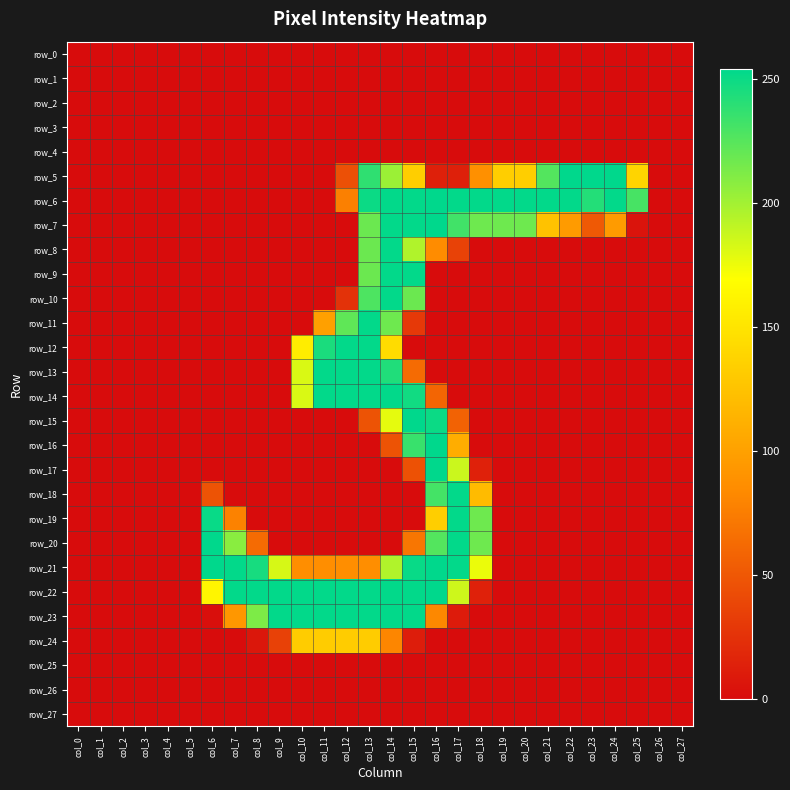

Reading left to right, transcribe all the data shown in this chart.

row_0: 0	0	0	0	0	0	0	0	0	0	0	0	0	0	0	0	0	0	0	0	0	0	0	0	0	0	0	0
row_1: 0	0	0	0	0	0	0	0	0	0	0	0	0	0	0	0	0	0	0	0	0	0	0	0	0	0	0	0
row_2: 0	0	0	0	0	0	0	0	0	0	0	0	0	0	0	0	0	0	0	0	0	0	0	0	0	0	0	0
row_3: 0	0	0	0	0	0	0	0	0	0	0	0	0	0	0	0	0	0	0	0	0	0	0	0	0	0	0	0
row_4: 0	0	0	0	0	0	0	0	0	0	0	0	0	0	0	0	0	0	0	0	0	0	0	0	0	0	0	0
row_5: 0	0	0	0	0	0	0	0	0	0	0	0	45	238	202	133	13	13	88	133	133	226	254	254	254	138	0	0
row_6: 0	0	0	0	0	0	0	0	0	0	0	0	77	250	253	253	254	253	253	253	253	253	253	242	253	230	0	0
row_7: 0	0	0	0	0	0	0	0	0	0	0	0	0	218	253	253	254	232	217	217	217	125	96	51	96	5	0	0
row_8: 0	0	0	0	0	0	0	0	0	0	0	0	0	218	253	195	85	36	0	0	0	0	0	0	0	0	0	0
row_9: 0	0	0	0	0	0	0	0	0	0	0	0	0	218	253	253	0	0	0	0	0	0	0	0	0	0	0	0
row_10: 0	0	0	0	0	0	0	0	0	0	0	0	25	228	253	218	0	0	0	0	0	0	0	0	0	0	0	0
row_11: 0	0	0	0	0	0	0	0	0	0	0	100	222	253	217	30	0	0	0	0	0	0	0	0	0	0	0	0
row_12: 0	0	0	0	0	0	0	0	0	0	156	245	253	253	144	0	0	0	0	0	0	0	0	0	0	0	0	0
row_13: 0	0	0	0	0	0	0	0	0	0	182	253	253	253	243	63	0	0	0	0	0	0	0	0	0	0	0	0
row_14: 0	0	0	0	0	0	0	0	0	0	182	253	253	253	253	248	59	0	0	0	0	0	0	0	0	0	0	0
row_15: 0	0	0	0	0	0	0	0	0	0	0	0	0	47	178	254	250	57	0	0	0	0	0	0	0	0	0	0
row_16: 0	0	0	0	0	0	0	0	0	0	0	0	0	0	47	235	254	109	0	0	0	0	0	0	0	0	0	0
row_17: 0	0	0	0	0	0	0	0	0	0	0	0	0	0	0	46	254	187	14	0	0	0	0	0	0	0	0	0
row_18: 0	0	0	0	0	0	47	0	0	0	0	0	0	0	0	0	231	253	120	0	0	0	0	0	0	0	0	0
row_19: 0	0	0	0	0	0	251	78	0	0	0	0	0	0	0	0	133	253	217	0	0	0	0	0	0	0	0	0
row_20: 0	0	0	0	0	0	254	208	63	0	0	0	0	0	0	70	226	253	217	0	0	0	0	0	0	0	0	0
row_21: 0	0	0	0	0	0	254	253	246	183	86	86	86	86	195	251	254	253	176	0	0	0	0	0	0	0	0	0
row_22: 0	0	0	0	0	0	162	253	253	253	253	253	253	253	253	253	254	186	14	0	0	0	0	0	0	0	0	0
row_23: 0	0	0	0	0	0	2	93	212	253	253	253	253	253	253	253	82	10	0	0	0	0	0	0	0	0	0	0
row_24: 0	0	0	0	0	0	0	0	7	35	132	132	132	132	81	11	0	0	0	0	0	0	0	0	0	0	0	0
row_25: 0	0	0	0	0	0	0	0	0	0	0	0	0	0	0	0	0	0	0	0	0	0	0	0	0	0	0	0
row_26: 0	0	0	0	0	0	0	0	0	0	0	0	0	0	0	0	0	0	0	0	0	0	0	0	0	0	0	0
row_27: 0	0	0	0	0	0	0	0	0	0	0	0	0	0	0	0	0	0	0	0	0	0	0	0	0	0	0	0